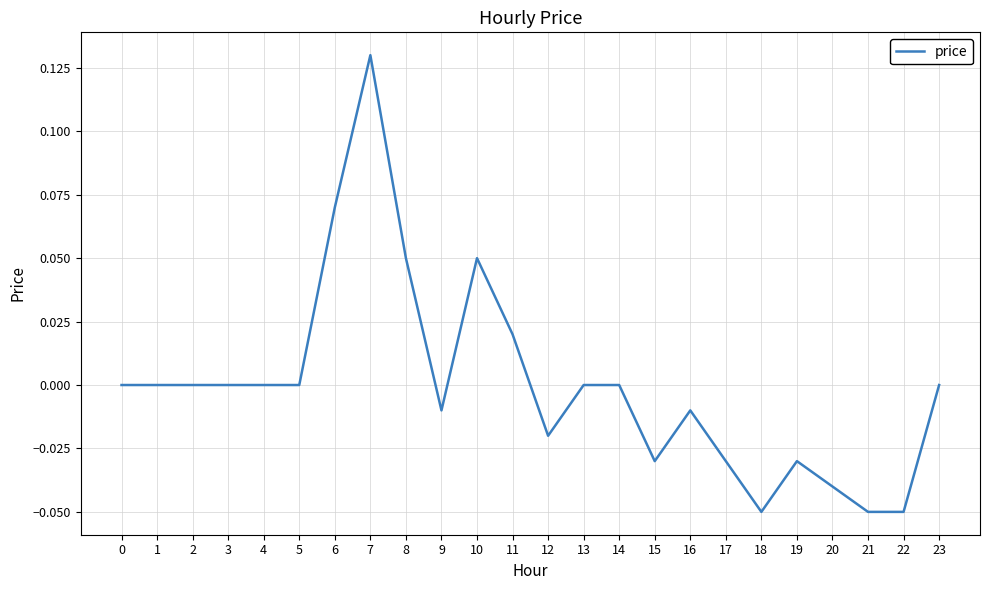

The value at 15 is -0.0. True or false?

True